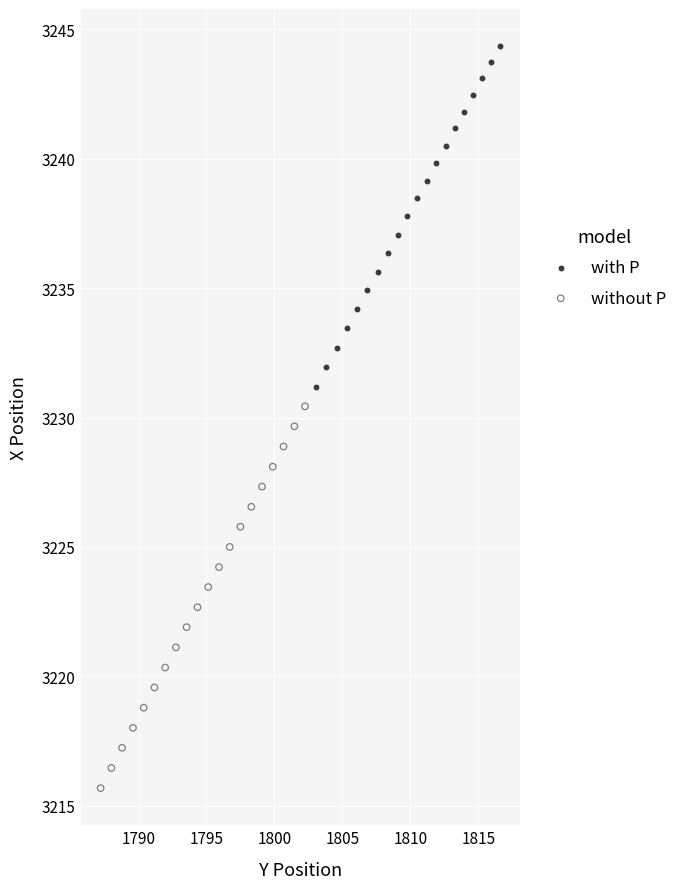

Which series has the largest Y range (max minus min)?

without P